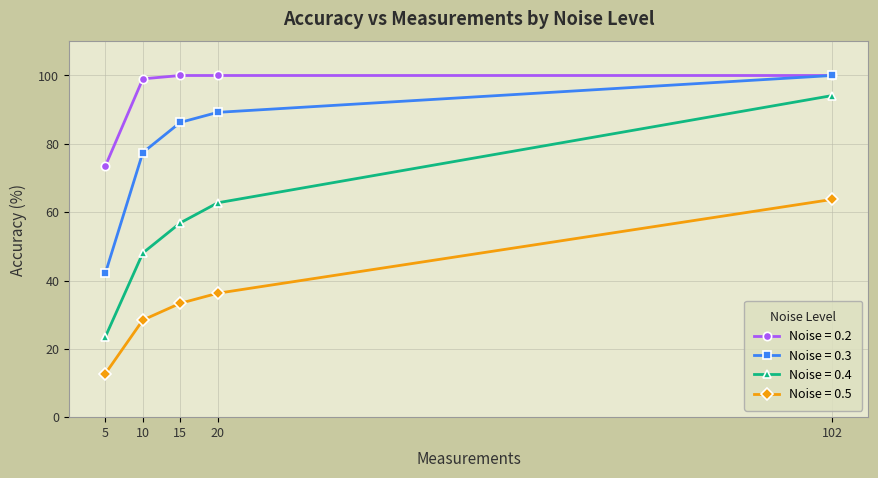

True or false: Noise = 0.5 has more than 1 interior local peaks.

False